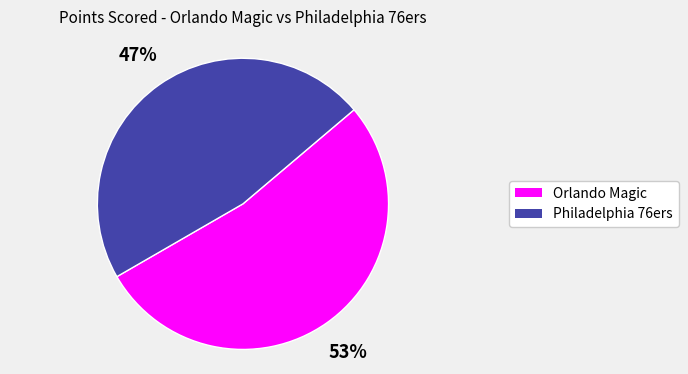

Combined, do Philadelphia 76ers and Orlando Magic account for over 50%?

Yes